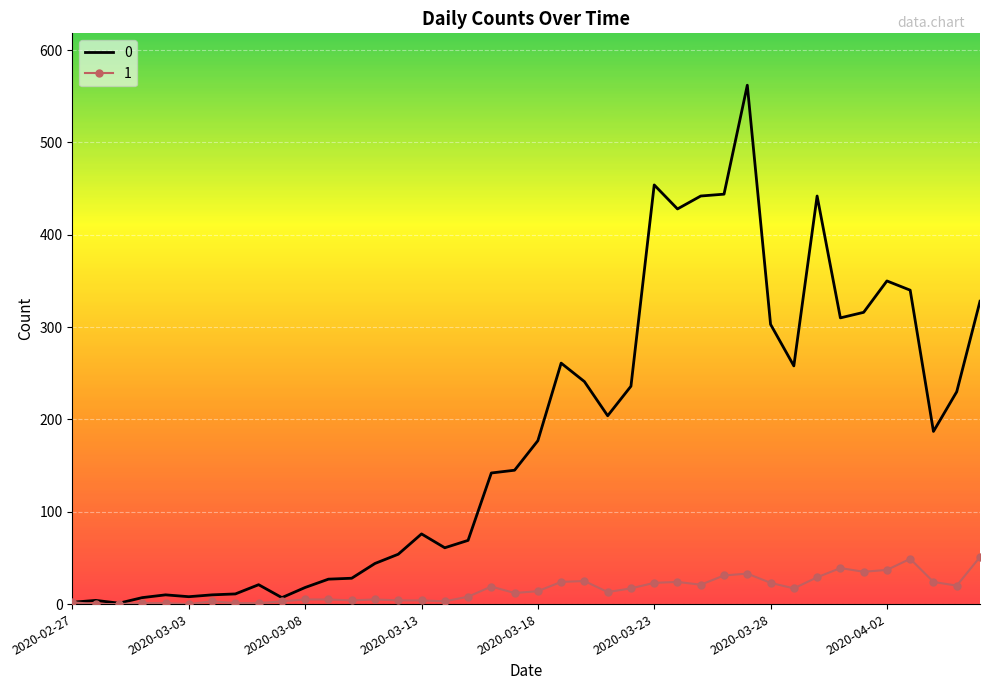

Rank the series by their average value, from highest to lowest.

0, 1